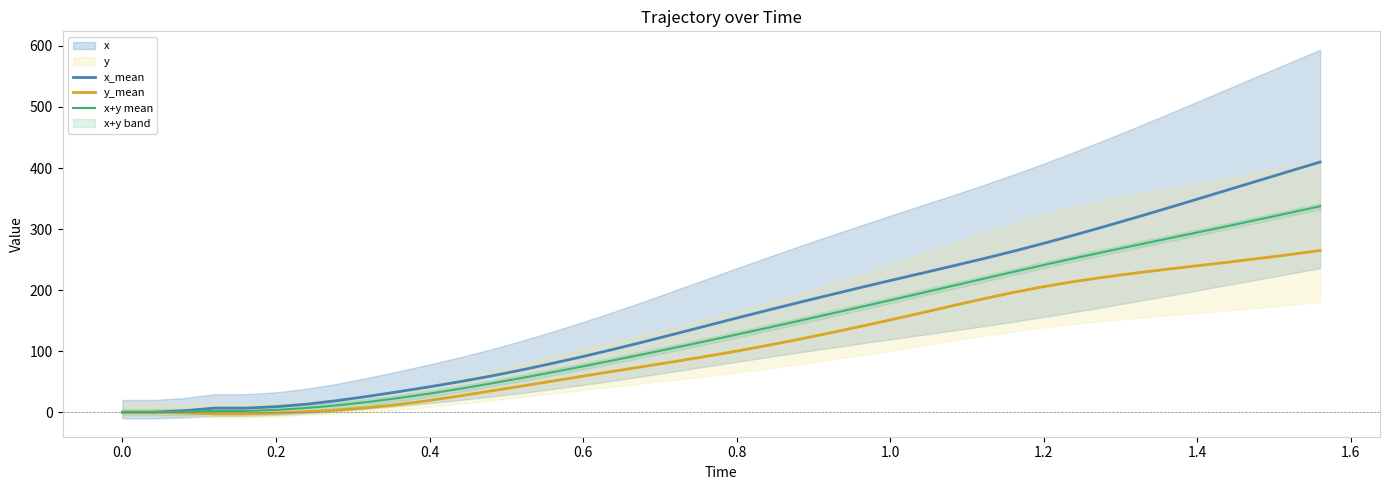

What is the maximum value for y_mean?

264.8